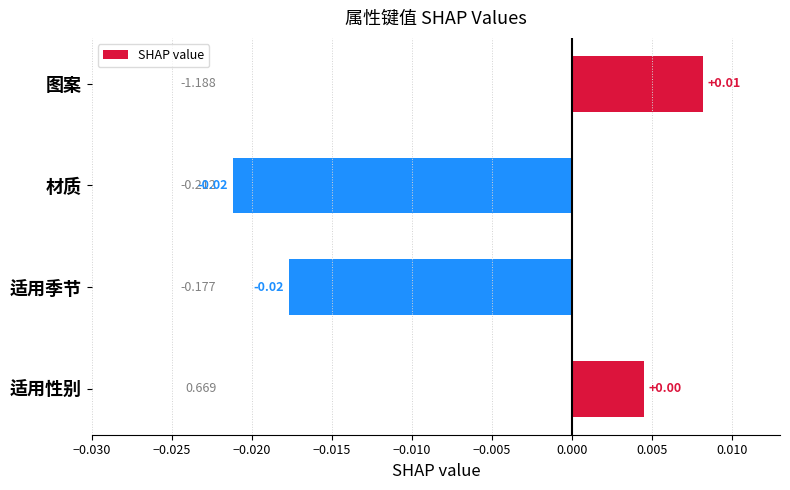

Does the chart contain stacked bars?

No